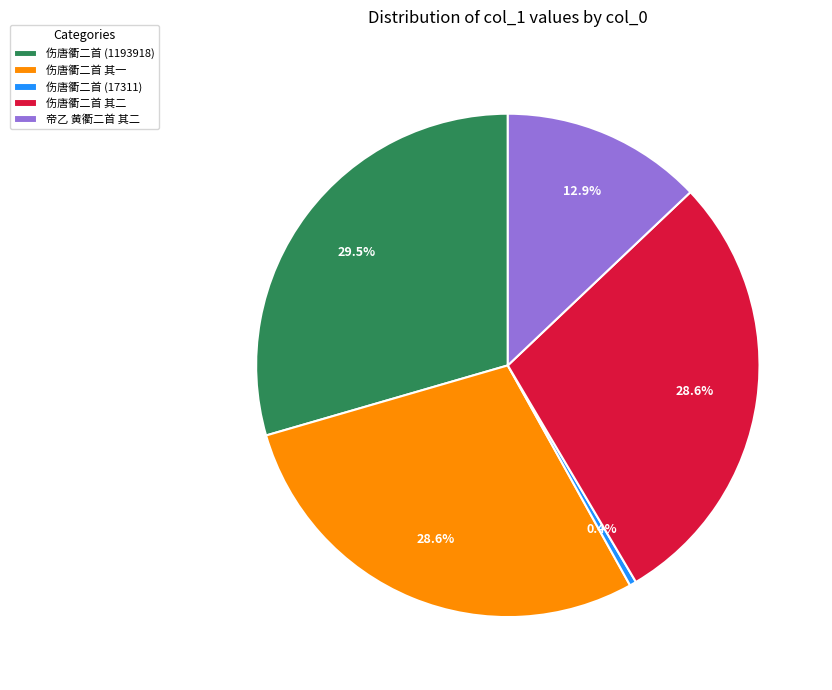

Combined, do 伤唐衢二首 其二 and 帝乙 黄衢二首 其二 account for over 50%?

No